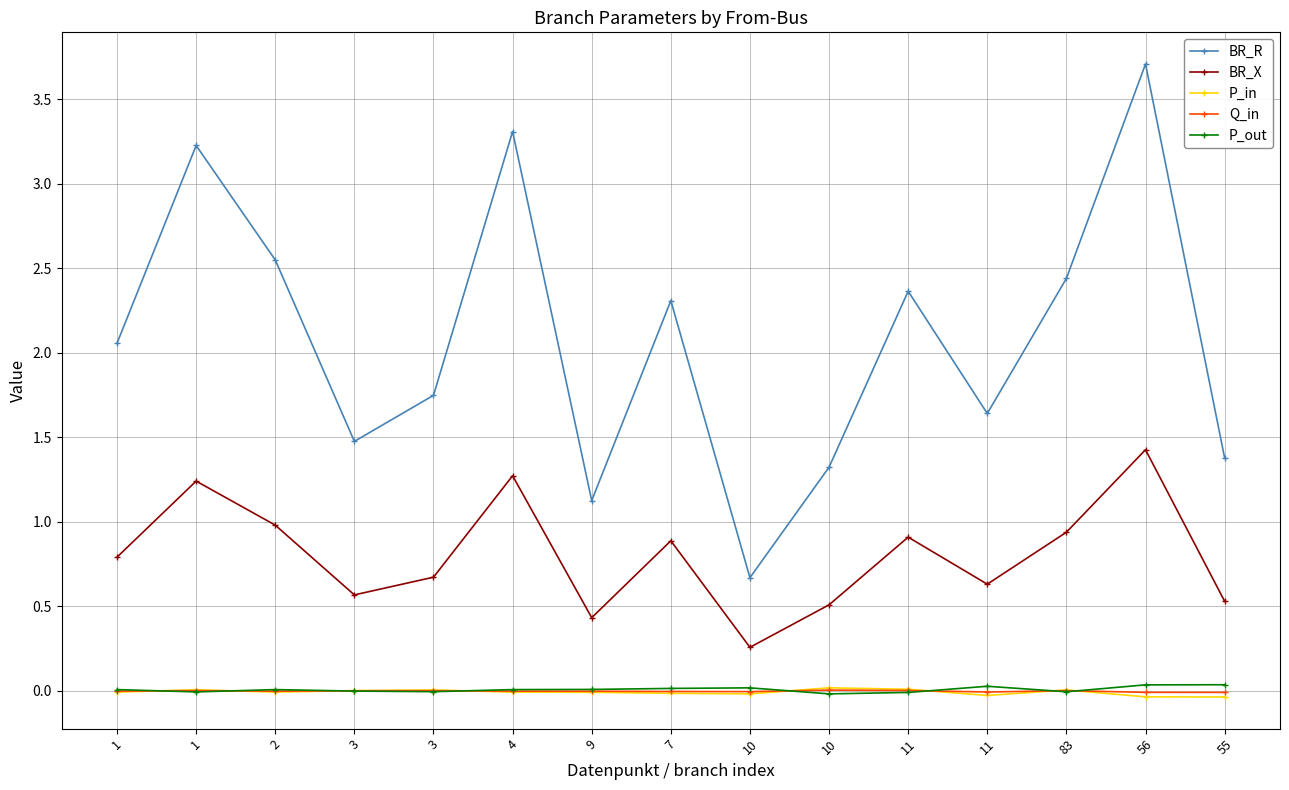

Where is P_out nearest to the value 0?

3